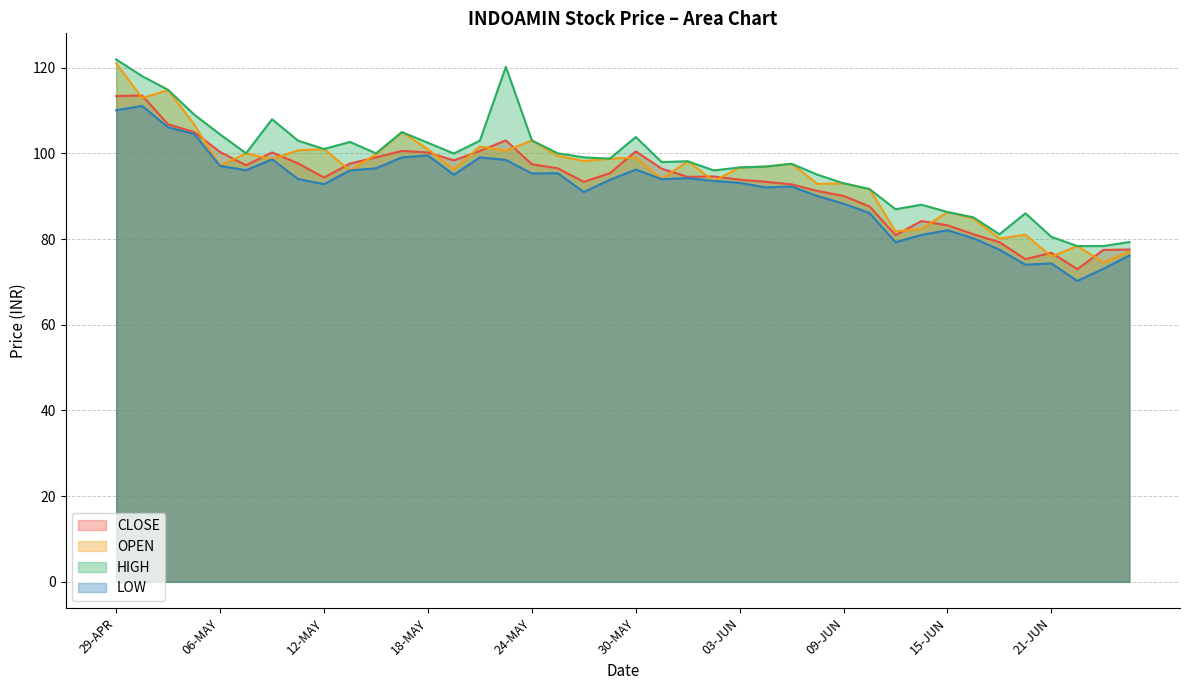

How many lines are shown in the chart?

4